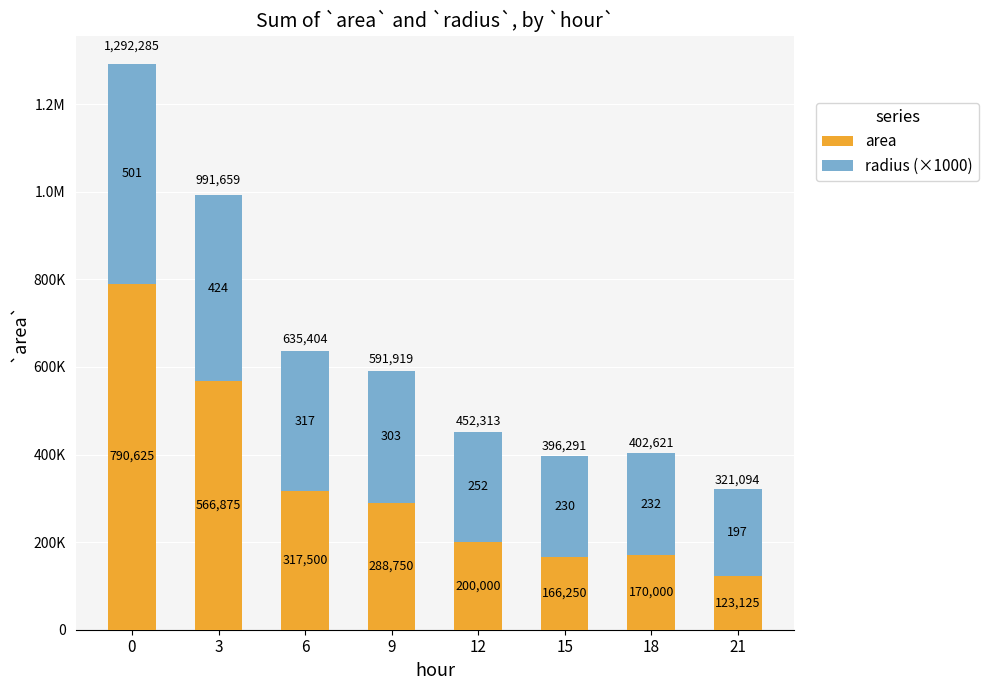

Does the chart contain stacked bars?

Yes